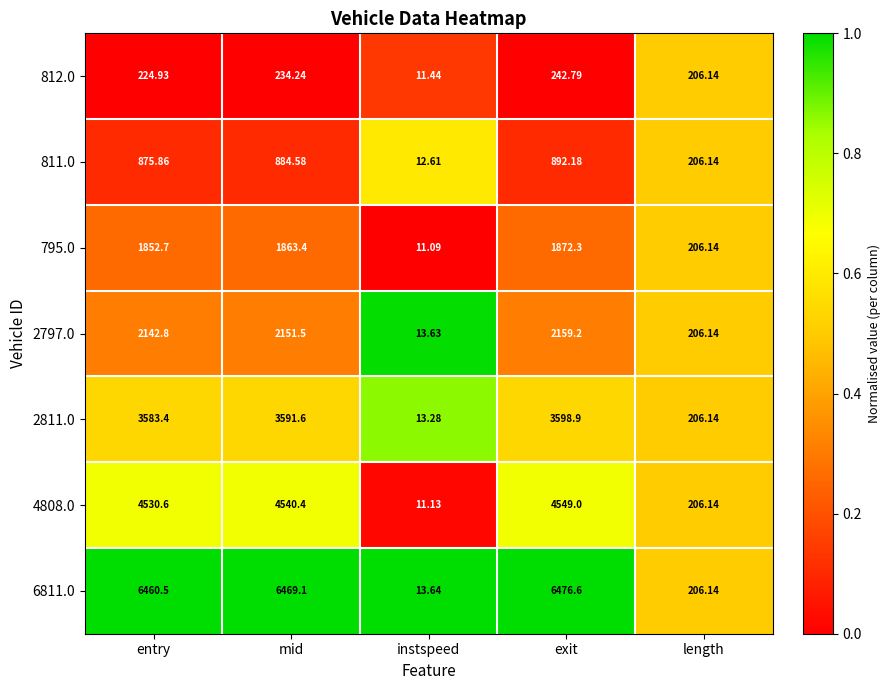

Rank the categories by 811.0 value from highest to lowest.

exit, mid, entry, length, instspeed